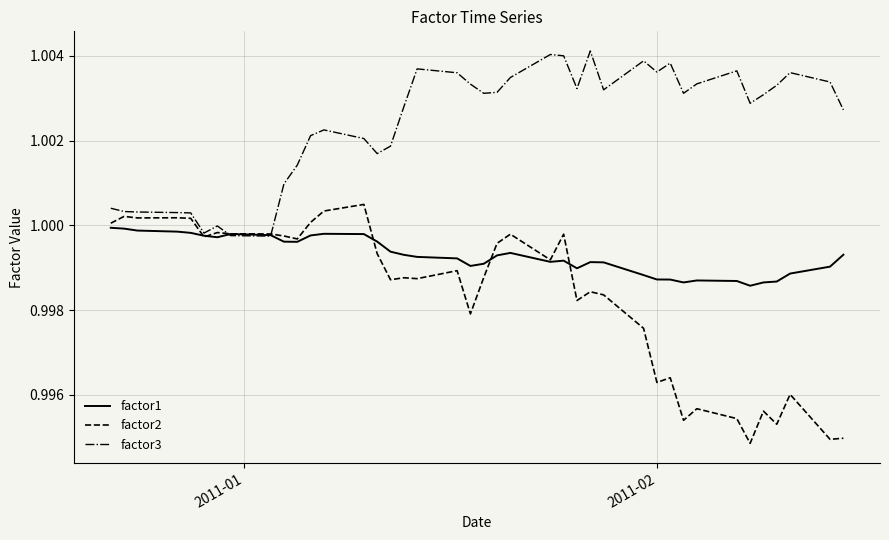

List the series in order of their peak value, lowest first.

factor1, factor2, factor3